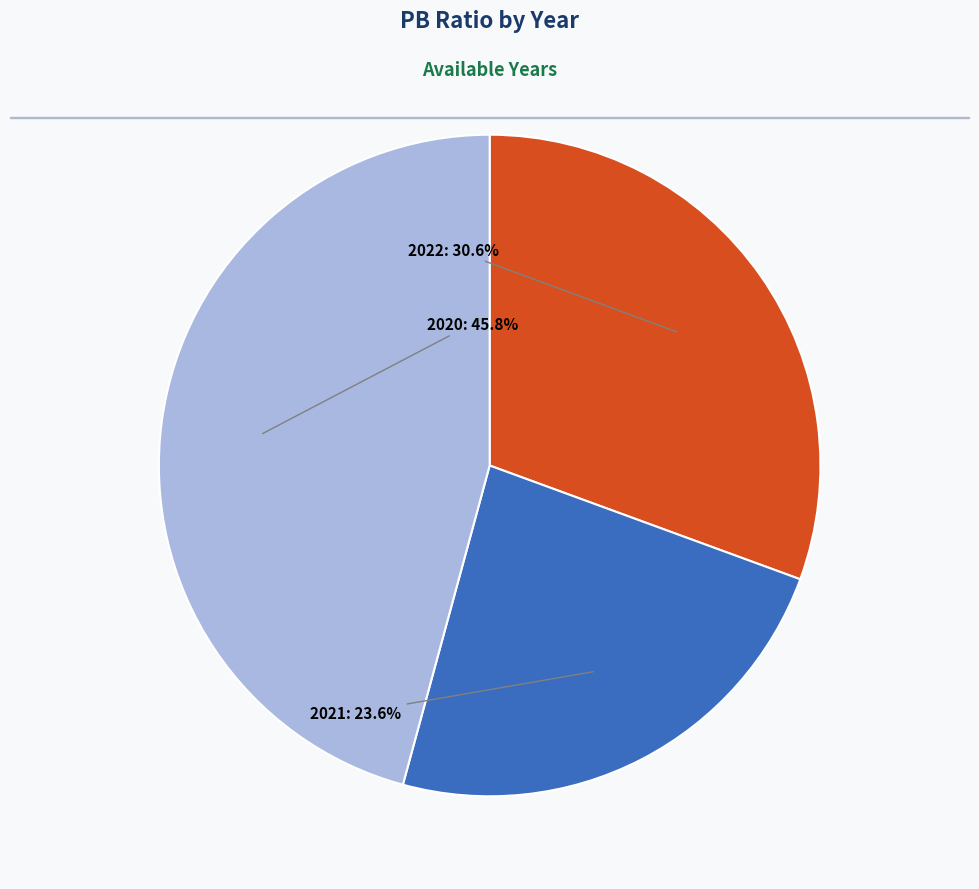

To the nearest percent, what is the difference between the 2020 and 2021 slice percentages?

22%